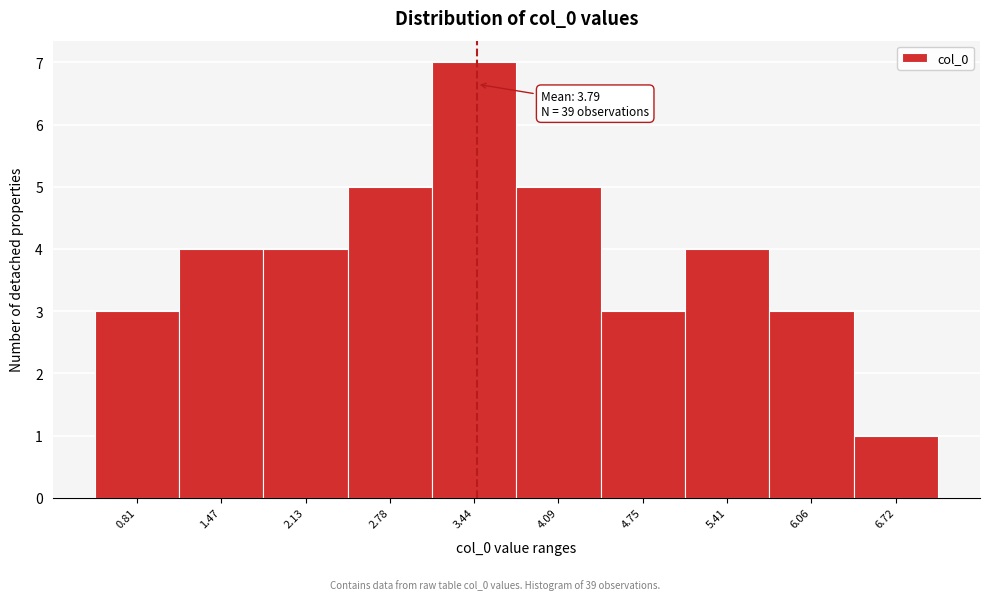

Reading right to left, list all the values displayed in this chart.

6.72=1	6.06=3	5.41=4	4.75=3	4.09=5	3.44=7	2.78=5	2.13=4	1.47=4	0.81=3